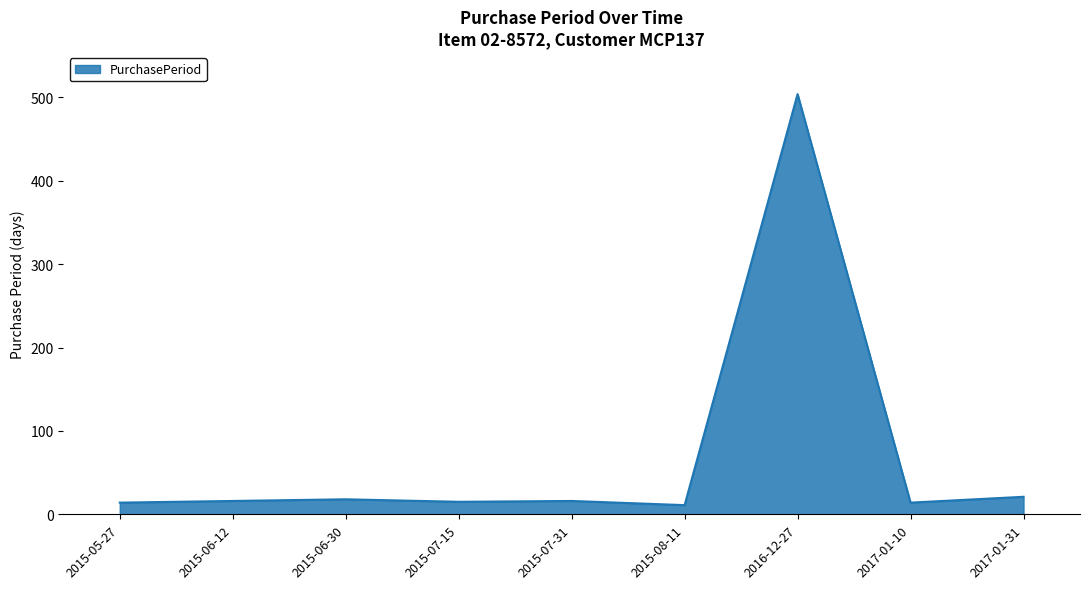

True or false: the data has more than 1 interior local peaks.

True